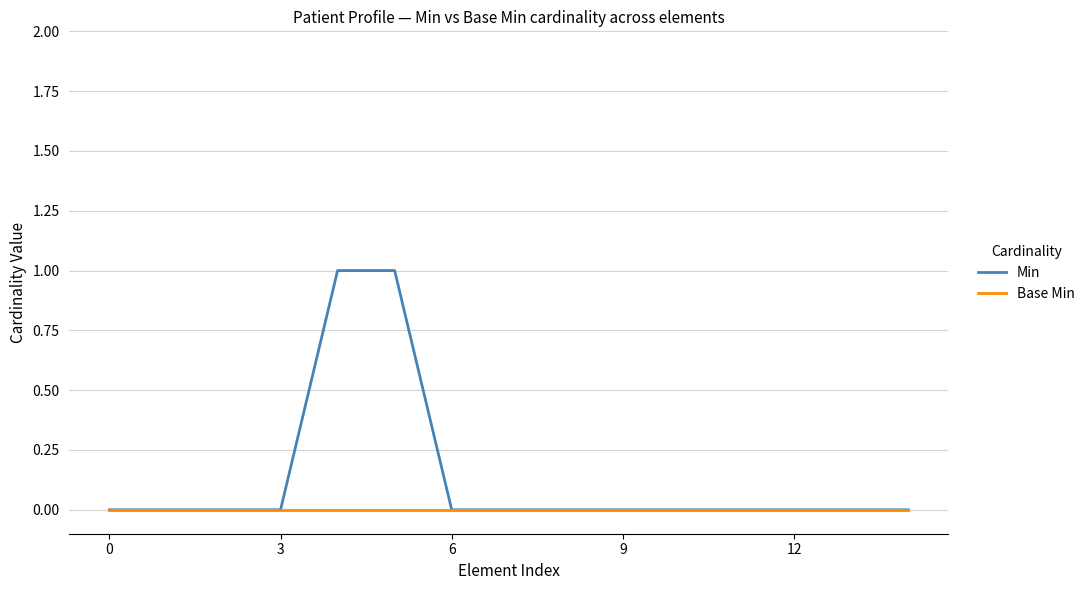

List the series in order of their peak value, lowest first.

Base Min, Min